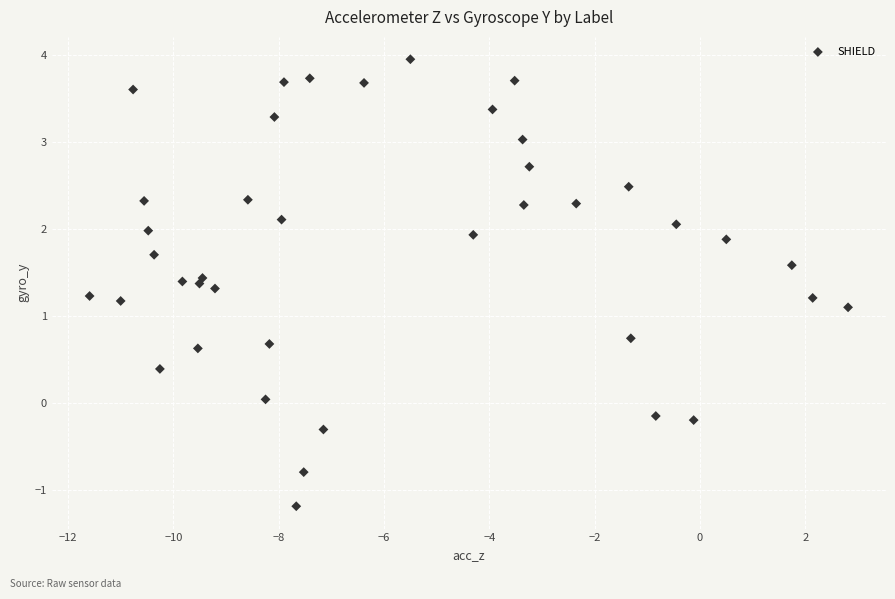

What is the range of Y values (max minus min)?

5.1